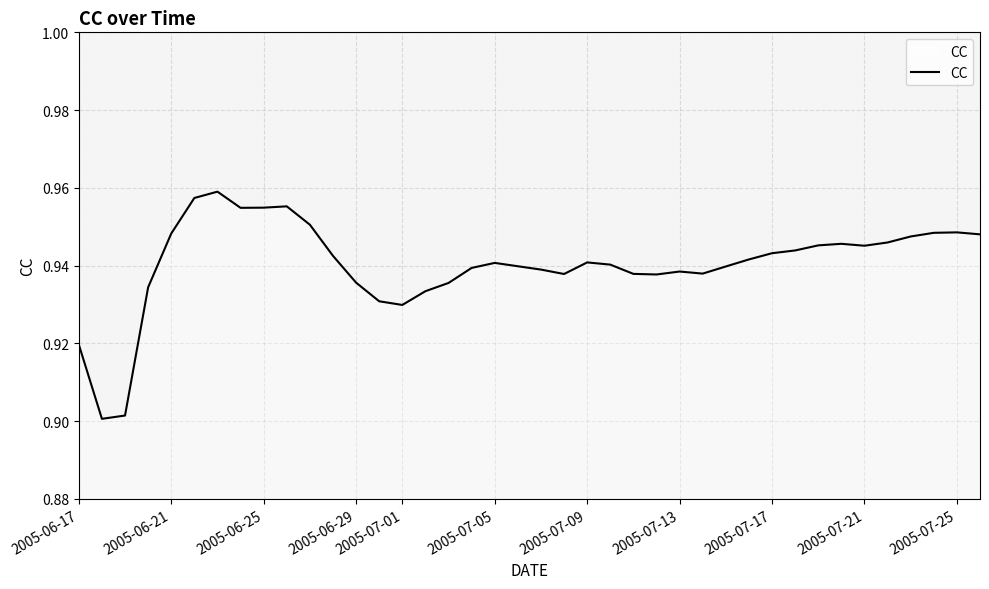

The chart shows a value of 0.6 at 2005-07-25. True or false?

False